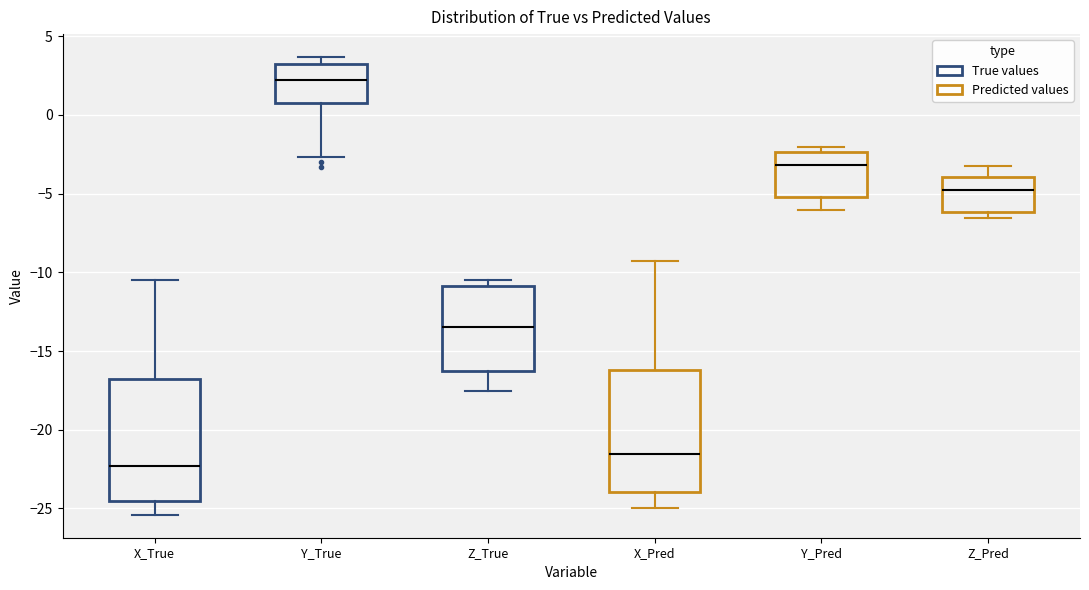

Reading left to right, read every box against the y-axis: the position of its median line, the range the box covers, and the ends of its whiskers. The values are not printed on the chart, so give them approximately, as read against the axis.

X_True: median -22.5, box -24.5 to -17.0, whiskers -25.5 to -10.5
Y_True: median 2.0, box 1.0 to 3.0, whiskers -2.5 to 3.5
Z_True: median -13.5, box -16.5 to -11.0, whiskers -17.5 to -10.5
X_Pred: median -21.5, box -24.0 to -16.0, whiskers -25.0 to -9.5
Y_Pred: median -3.0, box -5.0 to -2.5, whiskers -6.0 to -2.0
Z_Pred: median -5.0, box -6.0 to -4.0, whiskers -6.5 to -3.0